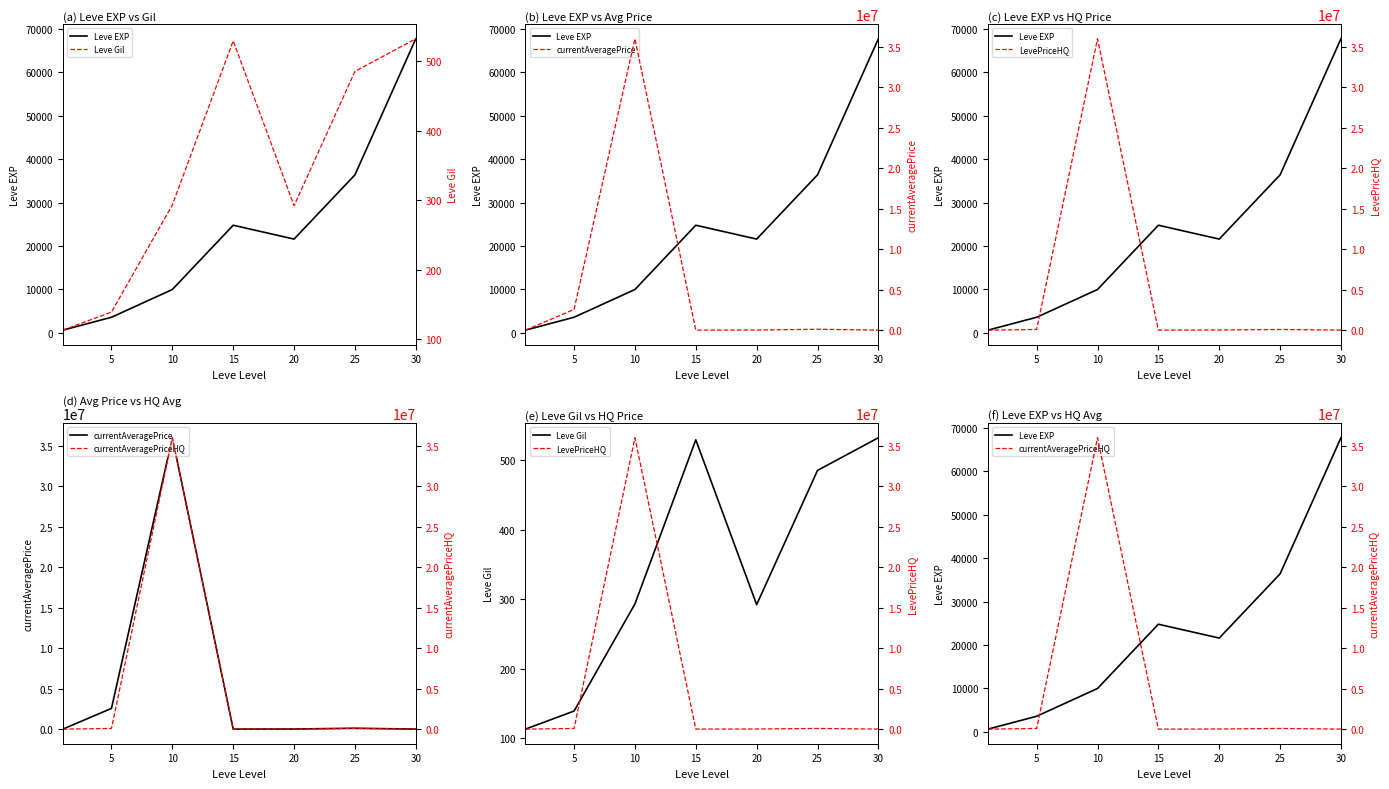

At 10, list the series in order from largest to smallest.

currentAveragePrice, LevePriceHQ, currentAveragePriceHQ, Leve EXP, Leve Gil